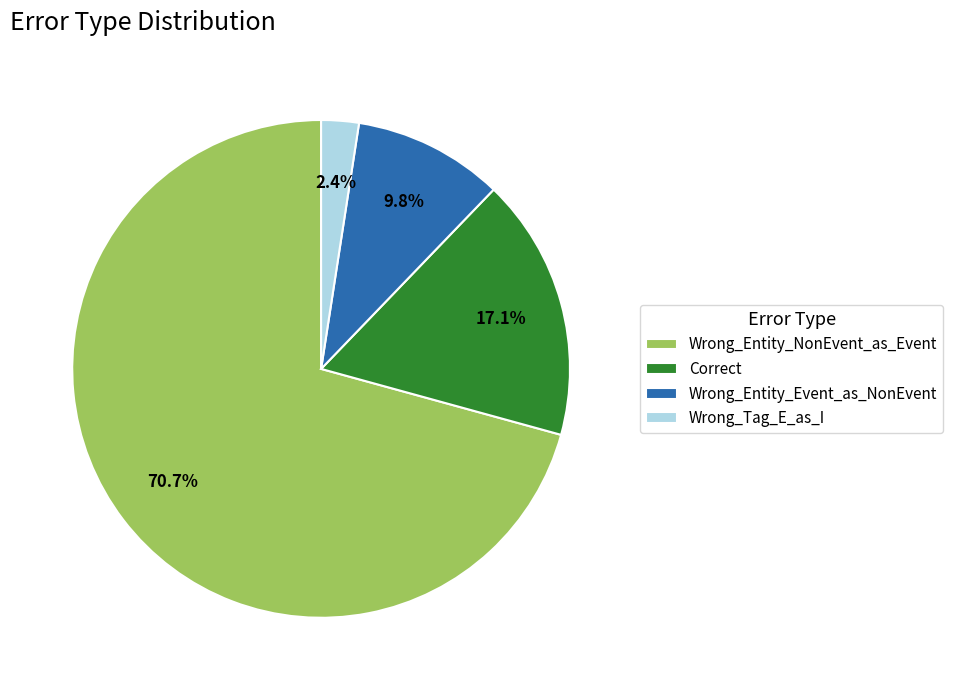

To the nearest percent, what is the combined percentage of Wrong_Entity_Event_as_NonEvent and Wrong_Tag_E_as_I?

12%